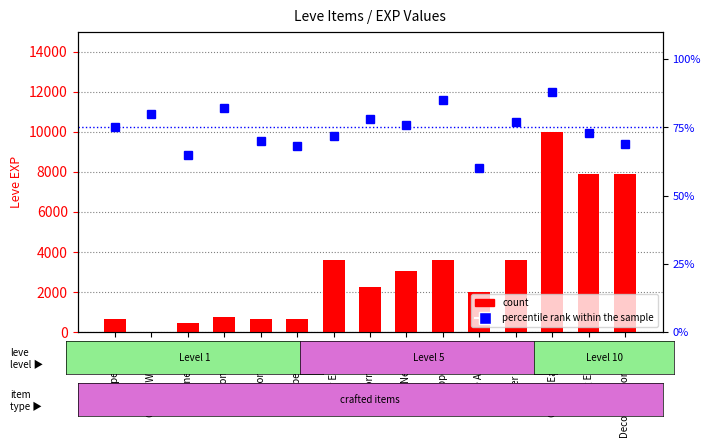

At which label does percentile rank within the sample reach its peak?

Copper Ear Cuffs